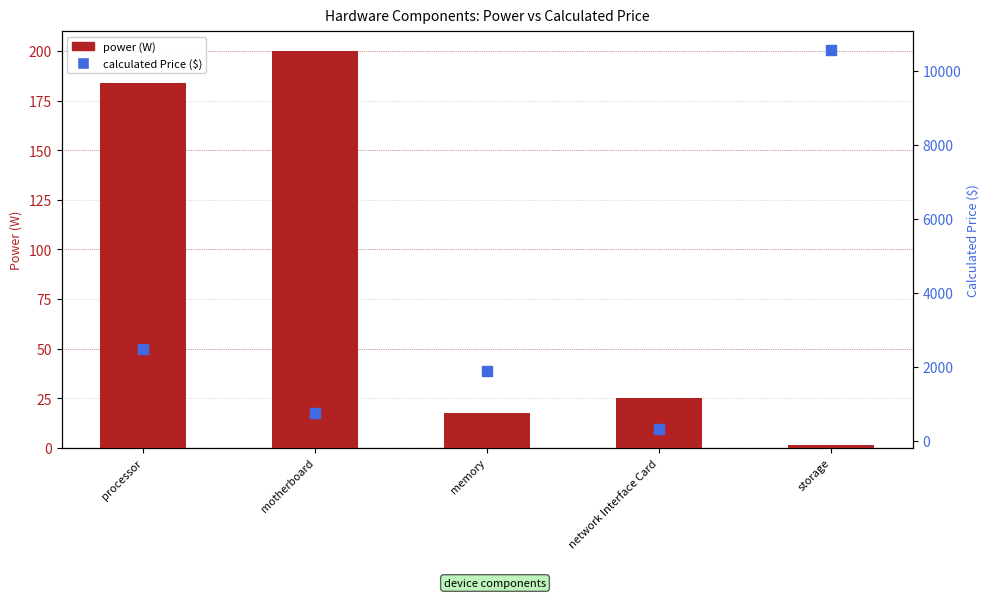

Which series reaches the maximum Y coordinate?

calculated Price ($)